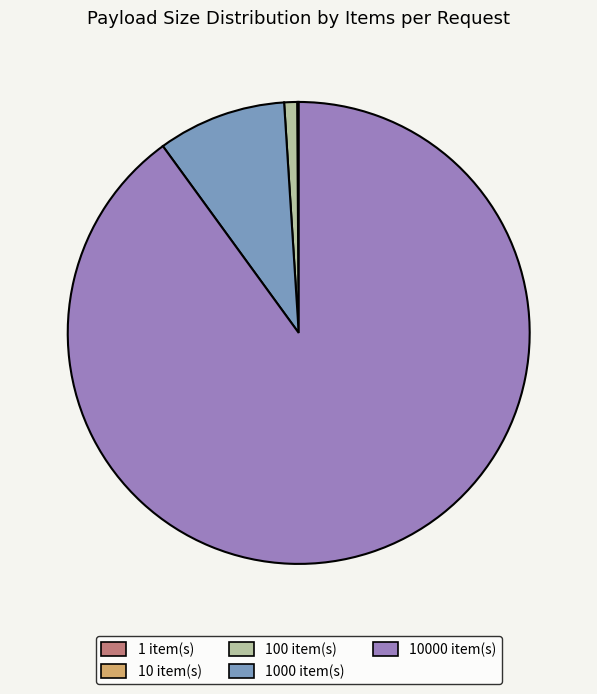

Does any single category account for the majority?

Yes